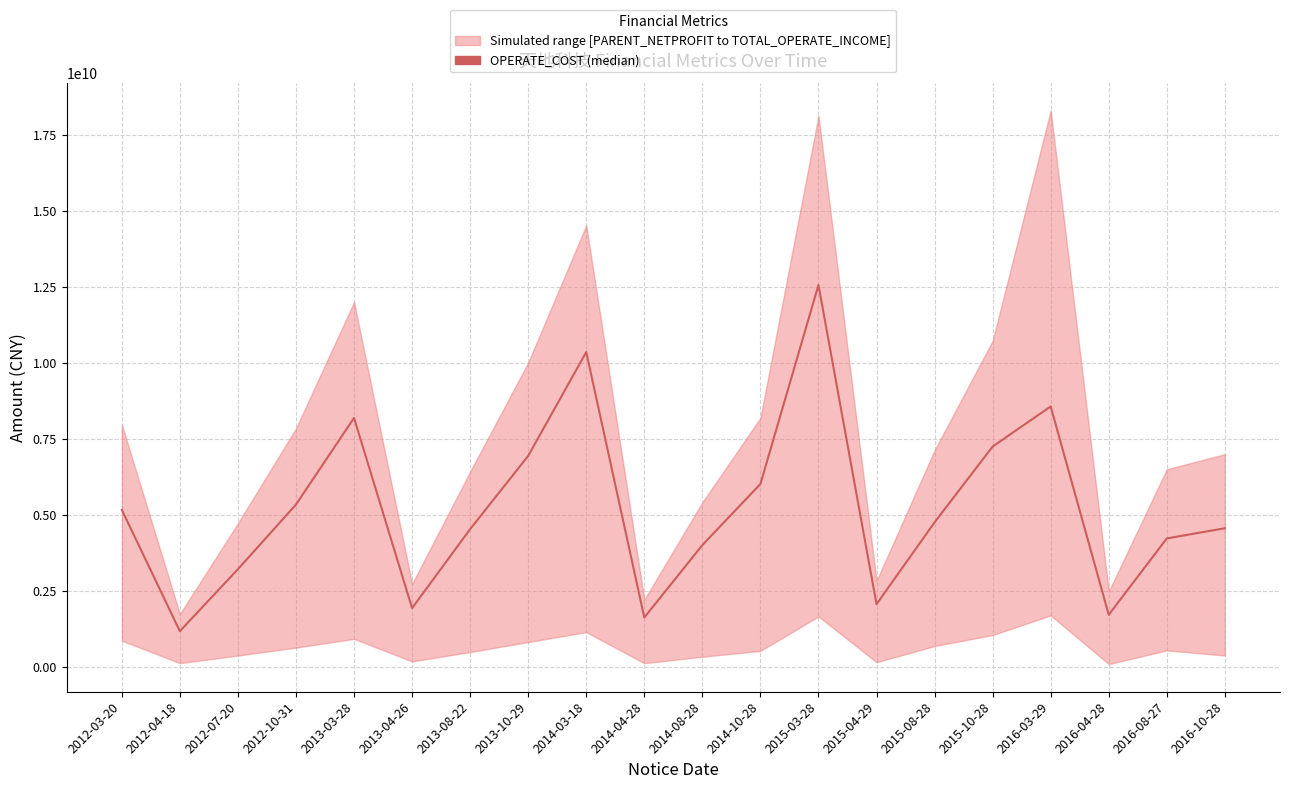

What position from the left is 2016-03-29?

17